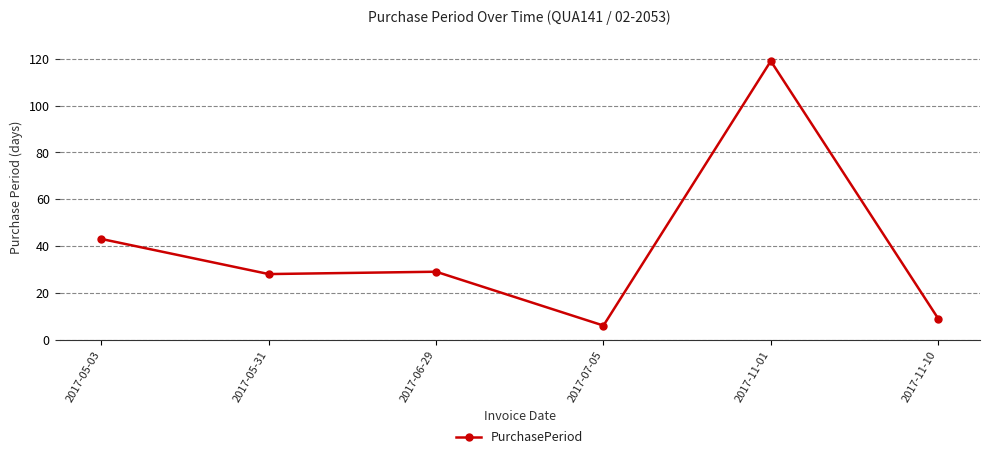

What is the minimum value shown in the chart?

6